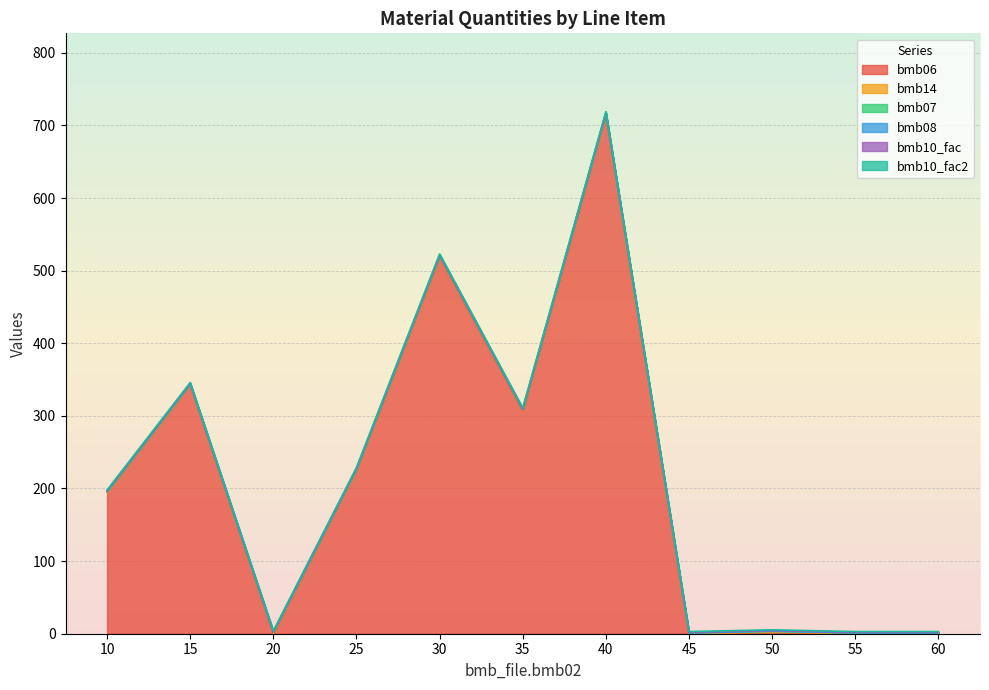

Is it true that bmb06 equals 877.6 at 30?

False